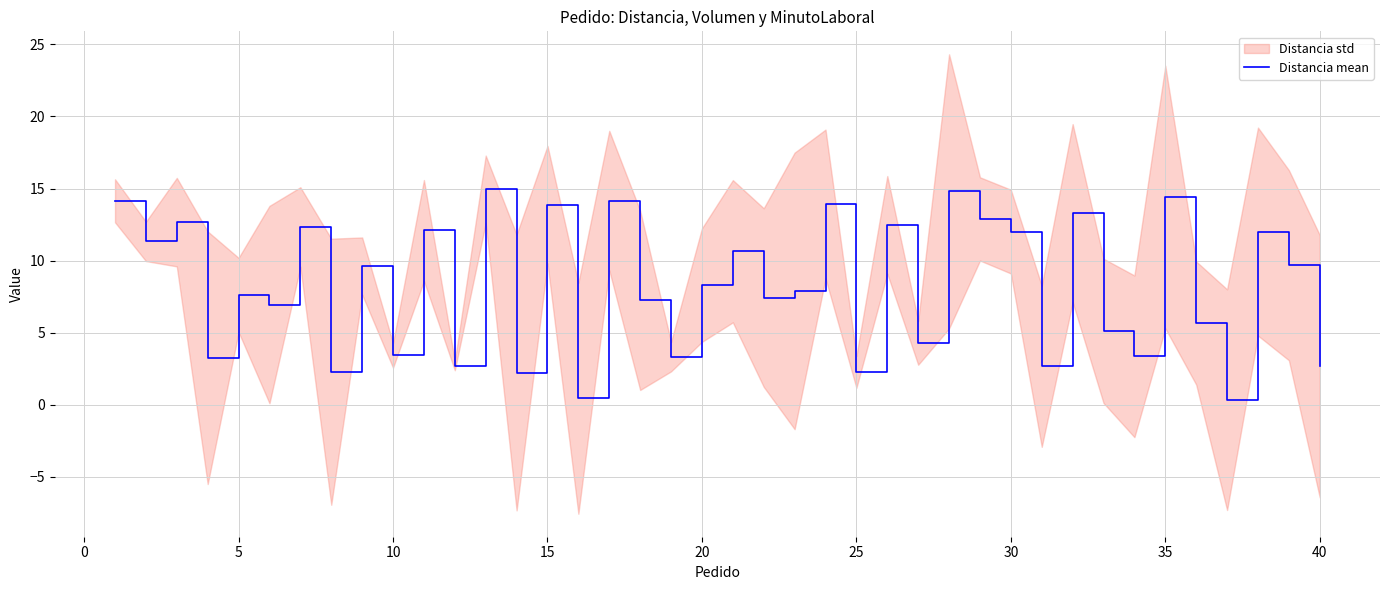

What is the highest value of the Distancia mean series?

14.9